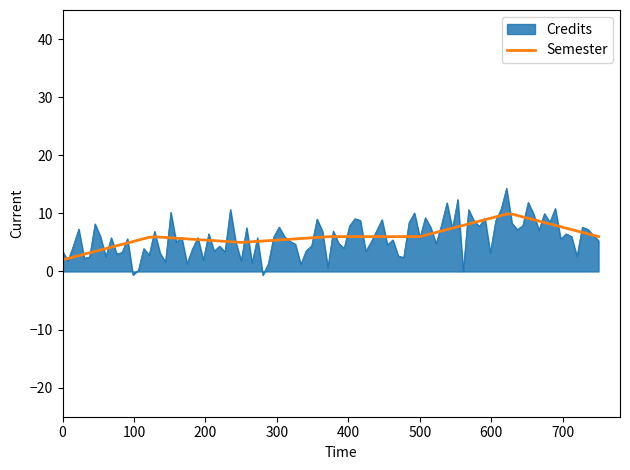

Which series has the largest range (max minus min)?

Credits